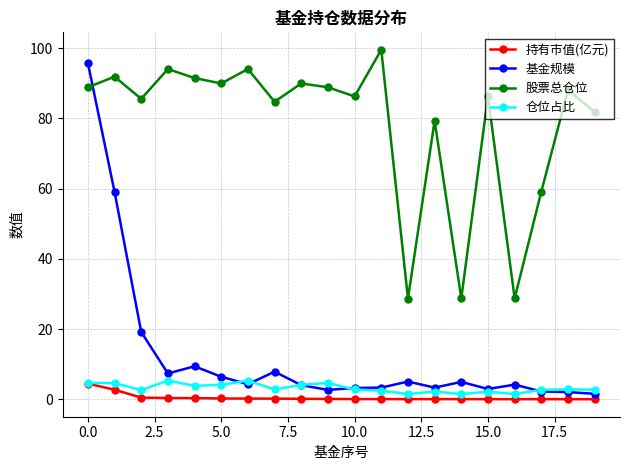

True or false: 股票总仓位 has more than 0 interior local peaks.

True